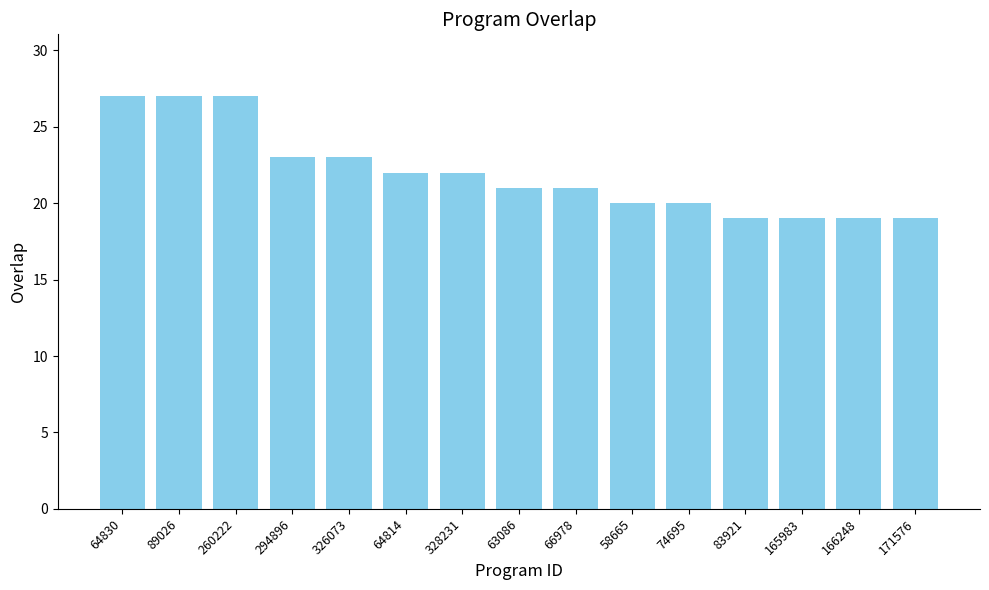

What is the smallest value displayed?

19